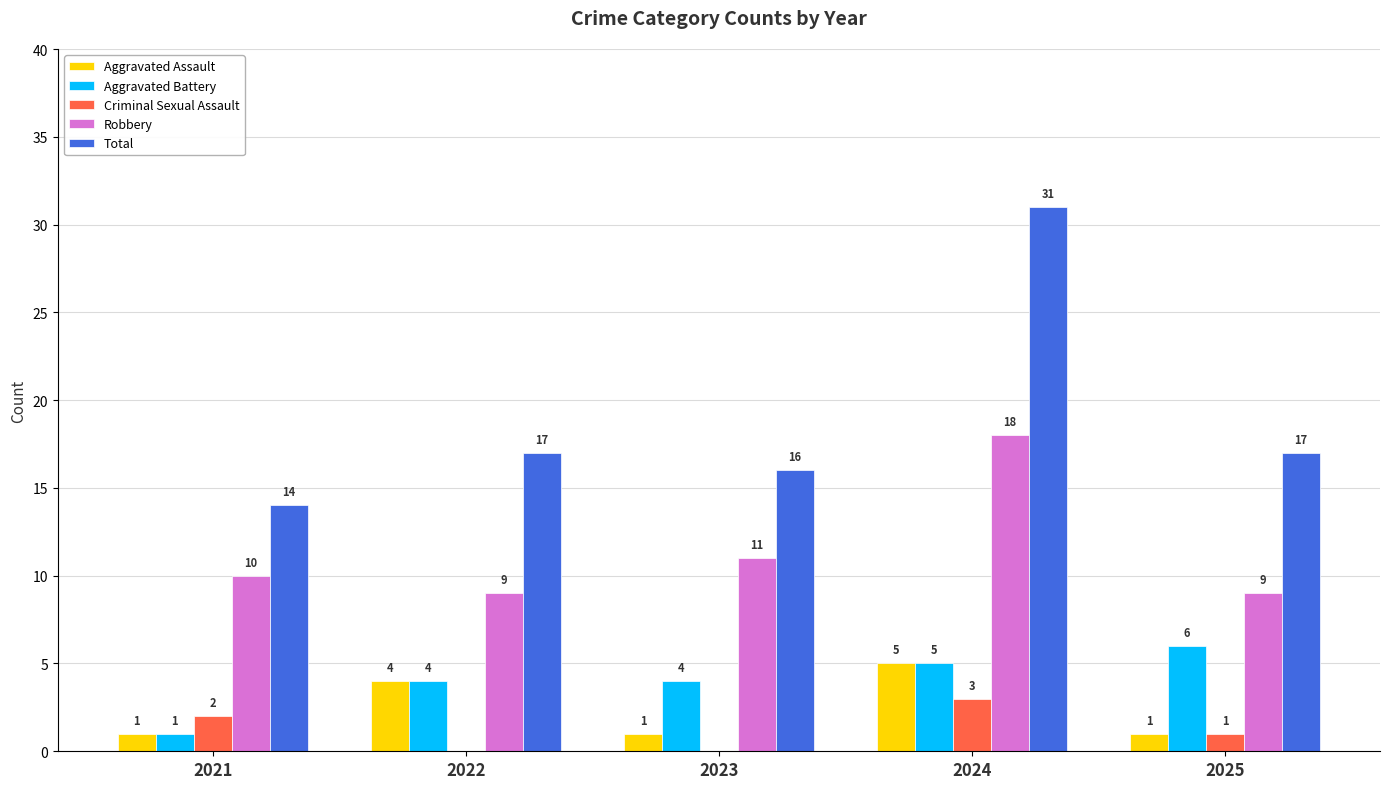

What is the difference between the Robbery values at 2022 and 2024?

9